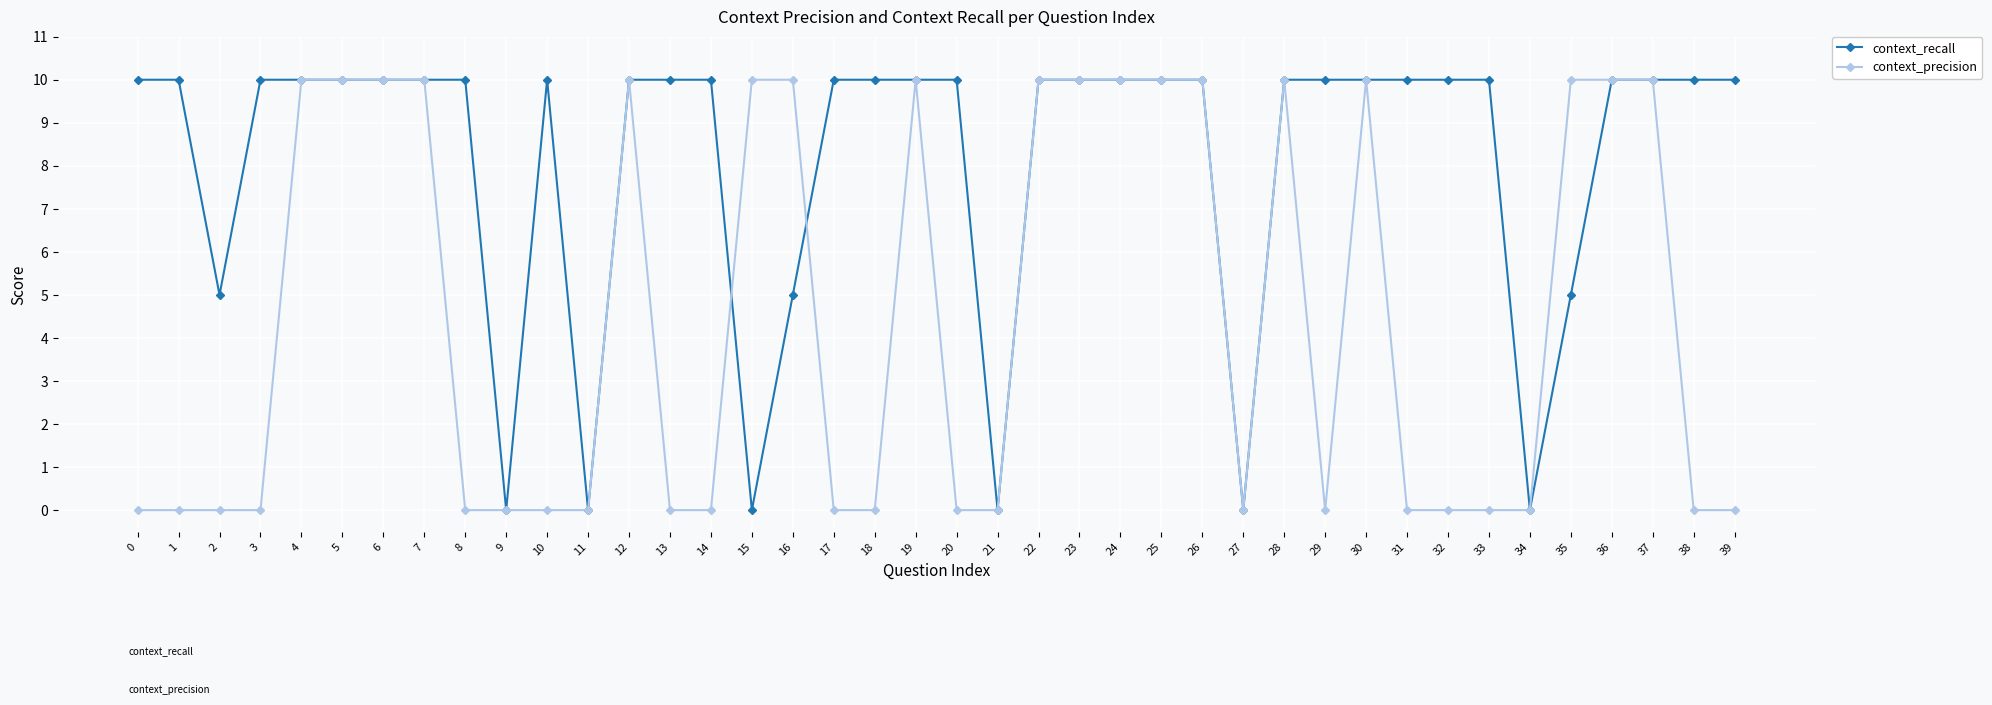

Which series has the largest total across all categories?

context_recall